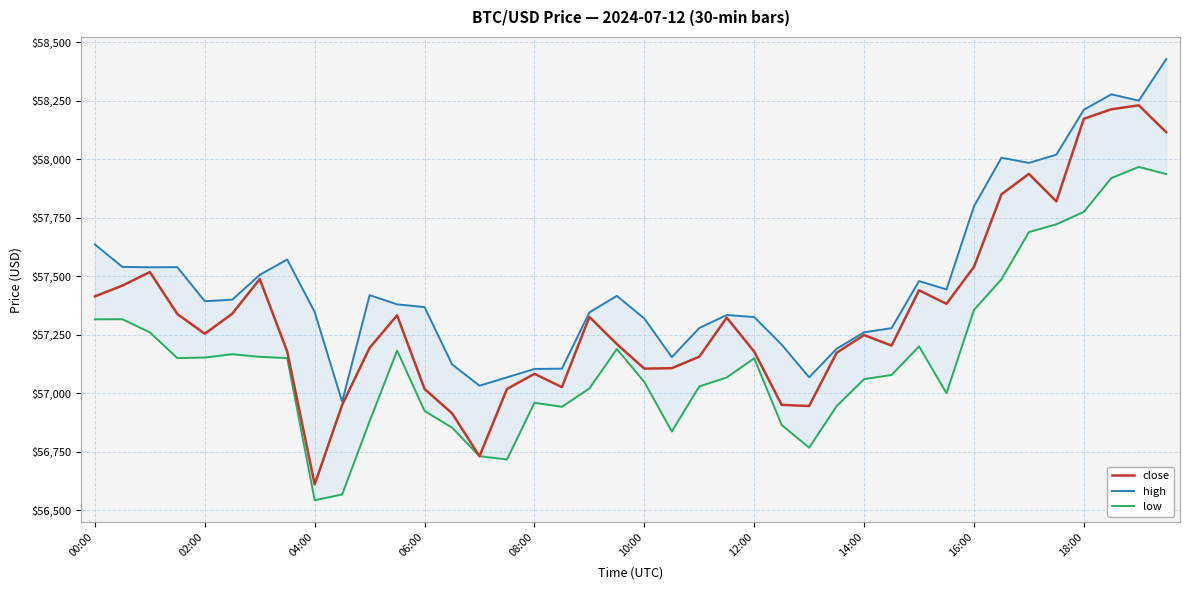

True or false: low has more than 0 points higher than both neighbors.

True